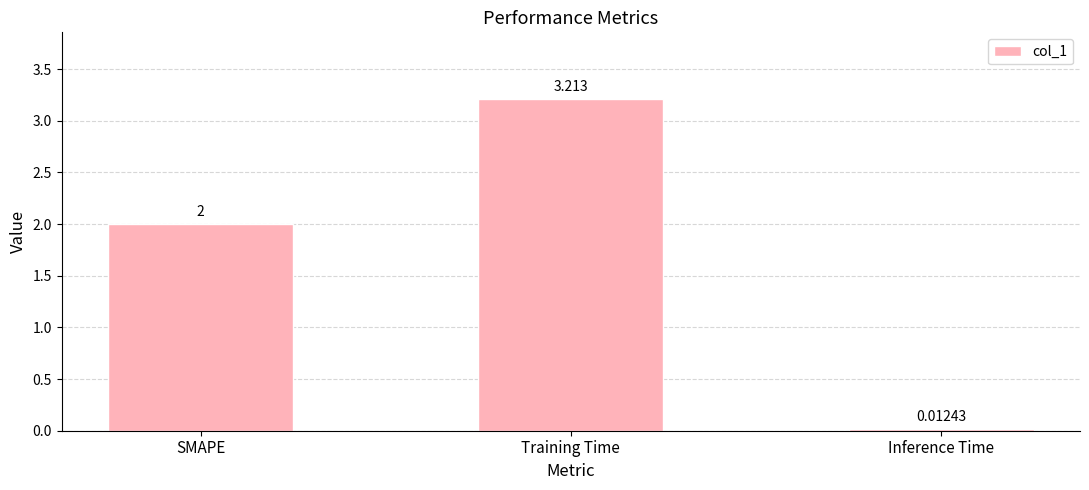

Which category has the lowest value across all series?

Inference Time